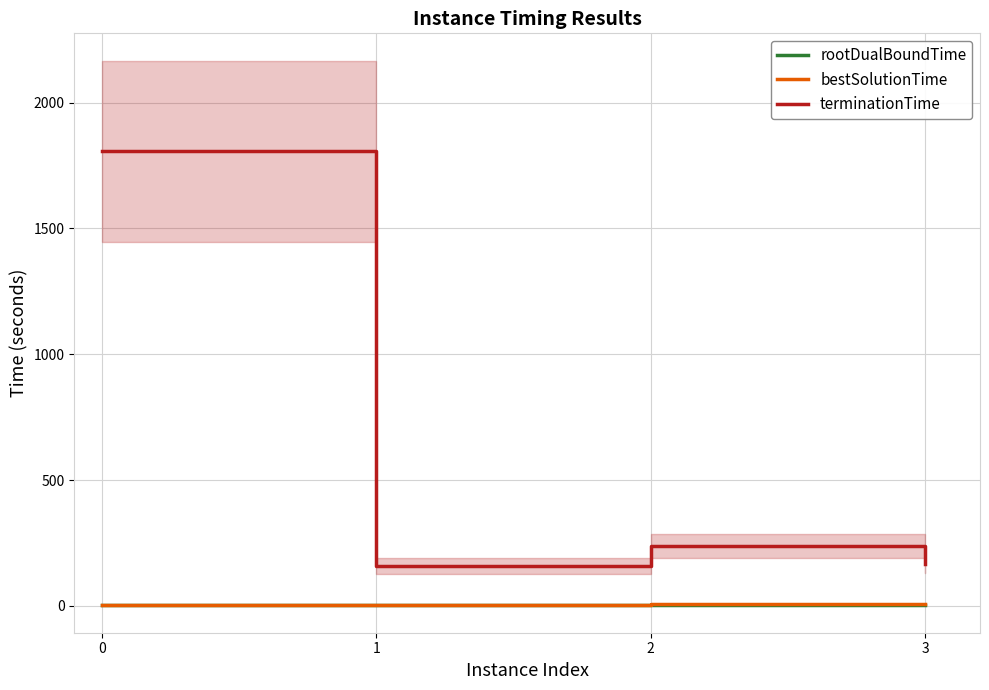

Does the chart have visible grid lines?

Yes